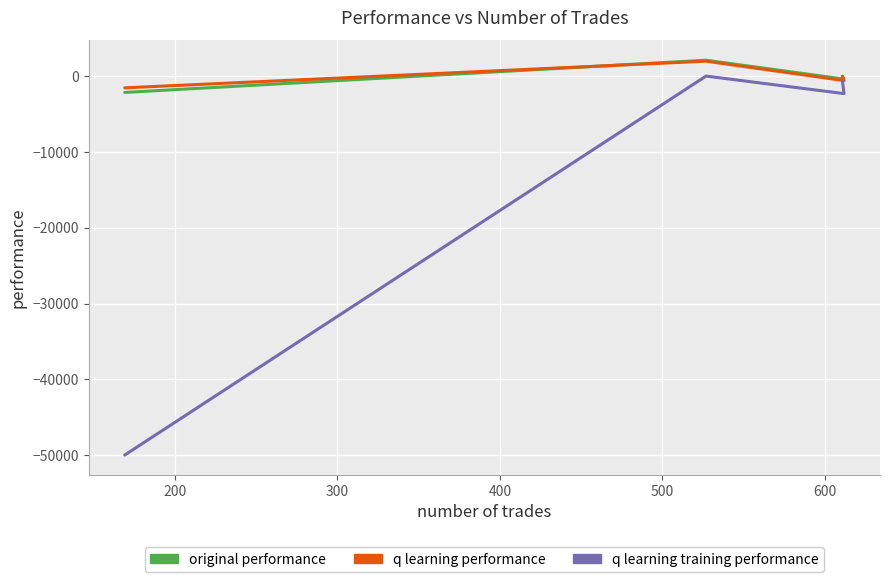

True or false: q learning training performance and original performance intersect in this chart.

False